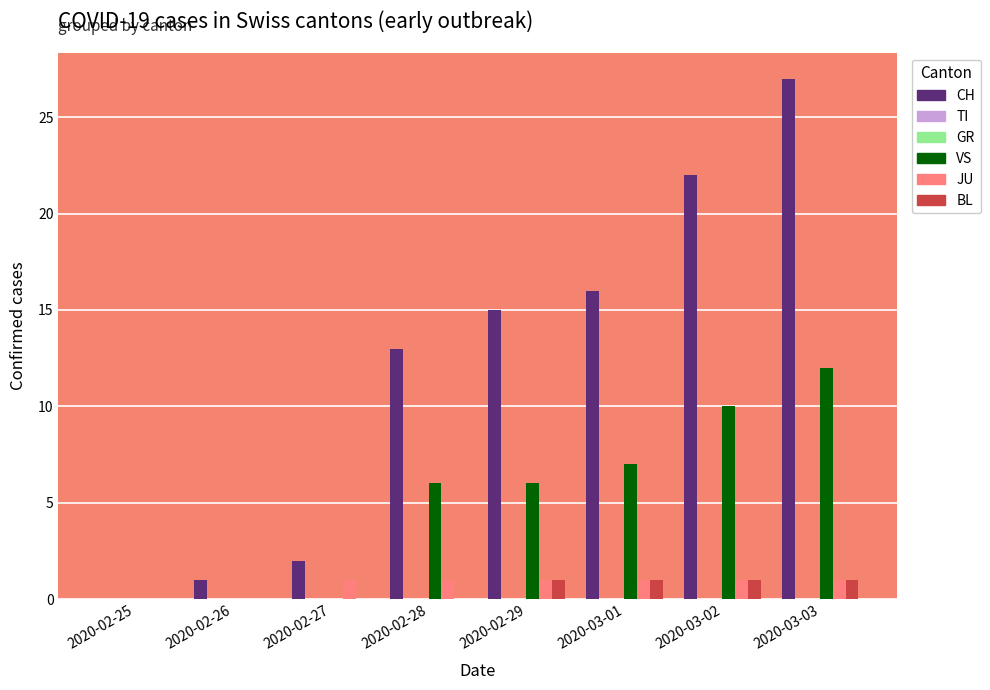

Which series changed the most between 2020-02-26 and 2020-03-03?

CH